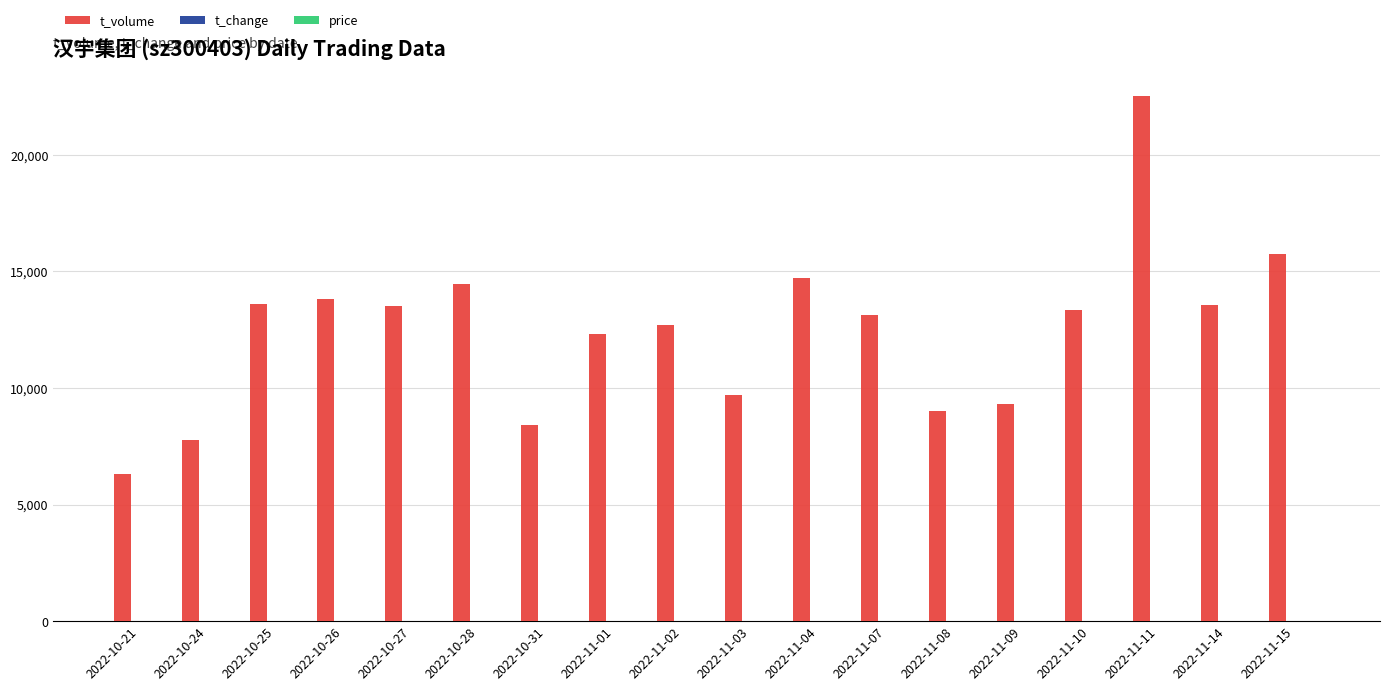

Which series changed the most between 2022-10-21 and 2022-11-15?

t_volume